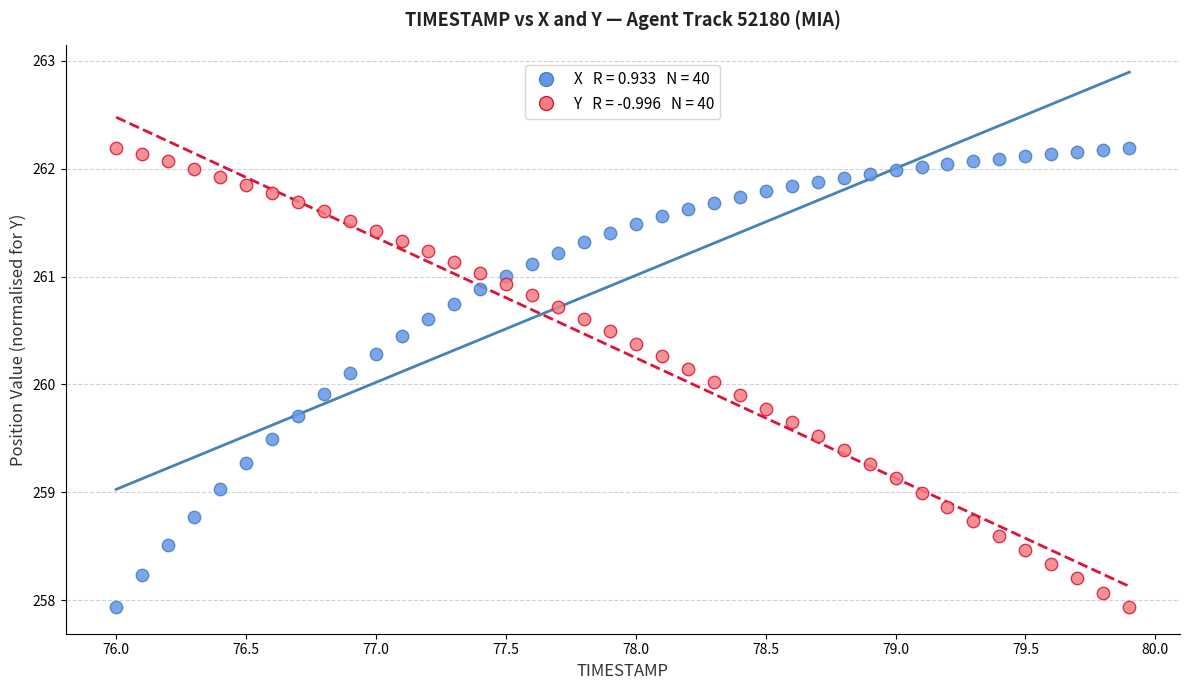

Across all data points, what is the range of X values (max minus min)?

3.9